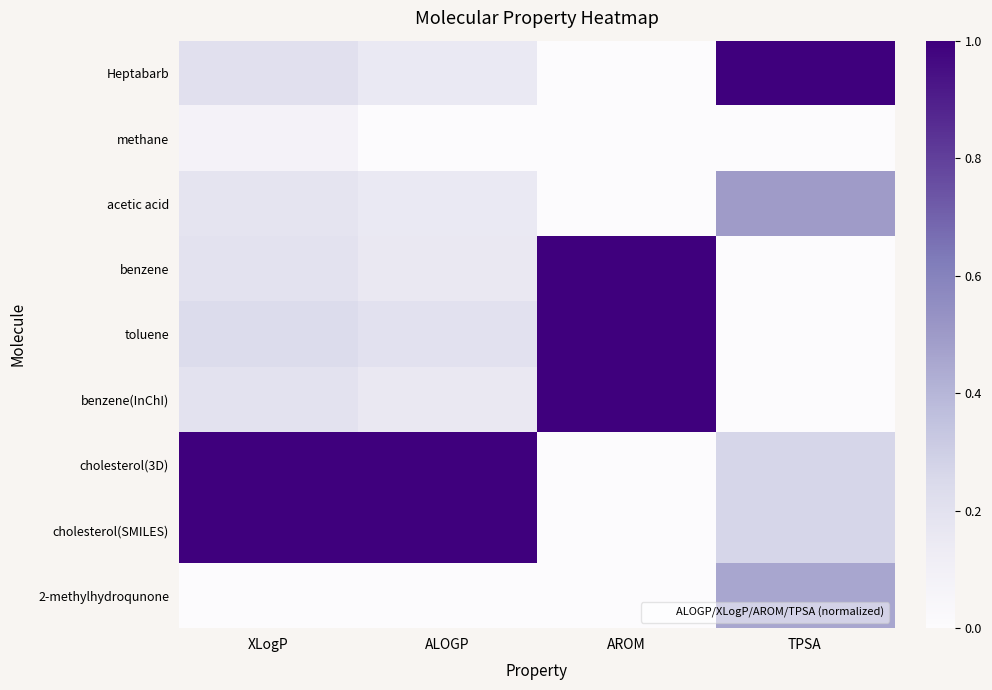

Reading left to right, transcribe all the data shown in this chart.

Heptabarb: XLogP=0.2	ALOGP=0.1	AROM=0.0	TPSA=1.0
methane: XLogP=0.1	ALOGP=0.0	AROM=0.0	TPSA=0.0
acetic acid: XLogP=0.2	ALOGP=0.2	AROM=0.0	TPSA=0.5
benzene: XLogP=0.2	ALOGP=0.2	AROM=1.0	TPSA=0.0
toluene: XLogP=0.2	ALOGP=0.2	AROM=1.0	TPSA=0.0
benzene(InChI): XLogP=0.2	ALOGP=0.2	AROM=1.0	TPSA=0.0
cholesterol(3D): XLogP=1.0	ALOGP=1.0	AROM=0.0	TPSA=0.3
cholesterol(SMILES): XLogP=1.0	ALOGP=1.0	AROM=0.0	TPSA=0.3
2-methylhydroqunone: XLogP=0.0	ALOGP=0.0	AROM=0.0	TPSA=0.5